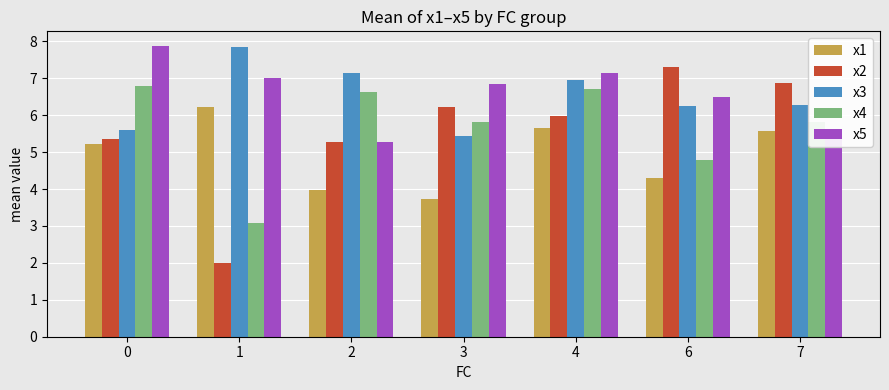

Reading right to left, extract all data points from this chart.

x1: 7=5.6	6=4.3	4=5.6	3=3.7	2=4.0	1=6.2	0=5.2
x2: 7=6.9	6=7.3	4=6.0	3=6.2	2=5.3	1=2.0	0=5.4
x3: 7=6.3	6=6.2	4=7.0	3=5.4	2=7.1	1=7.9	0=5.6
x4: 7=5.8	6=4.8	4=6.7	3=5.8	2=6.6	1=3.1	0=6.8
x5: 7=5.5	6=6.5	4=7.2	3=6.8	2=5.3	1=7.0	0=7.9